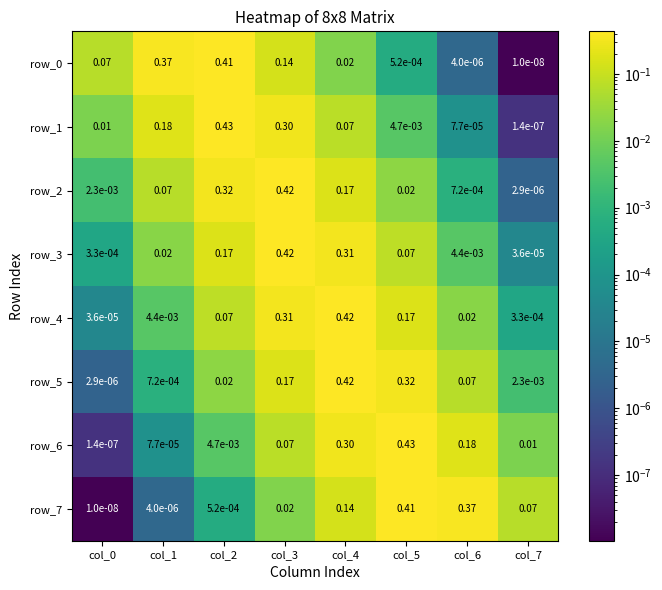

Is the value of row_3 at col_7 greater than the value of row_6 at col_2?

No